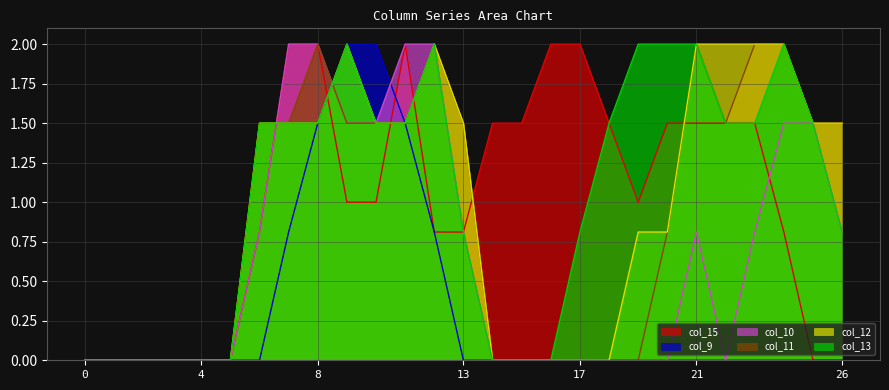

How many times do col_13 and col_10 cross each other?

2